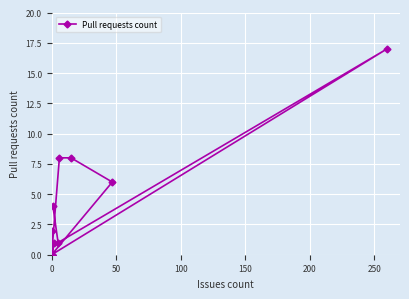

The value at 0 is 9. True or false?

False